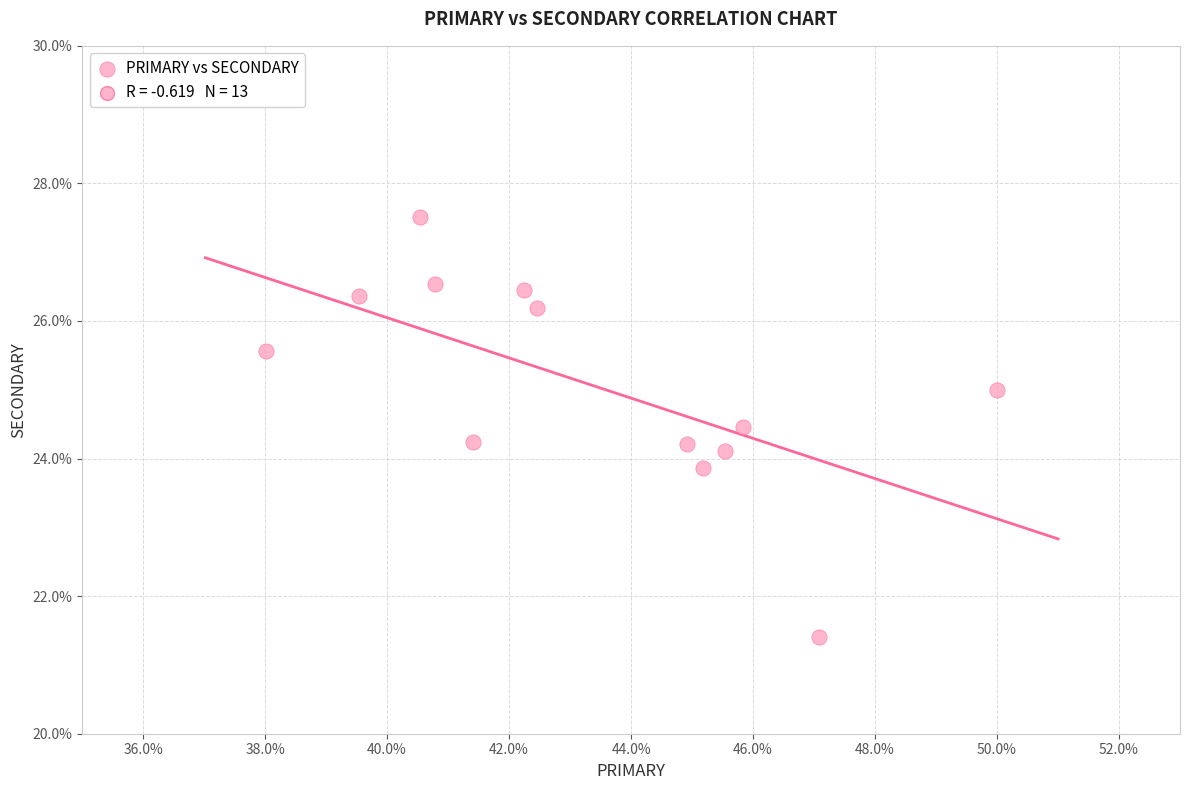

What is the range of X values (max minus min)?

12.0